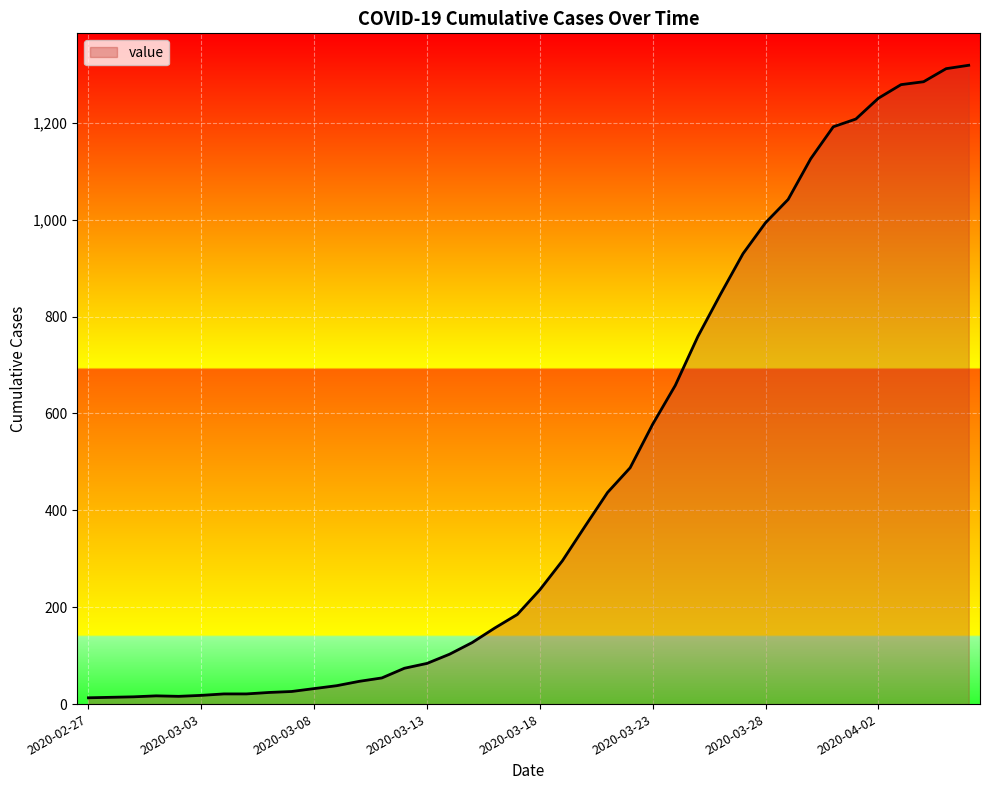

How many lines are shown in the chart?

1